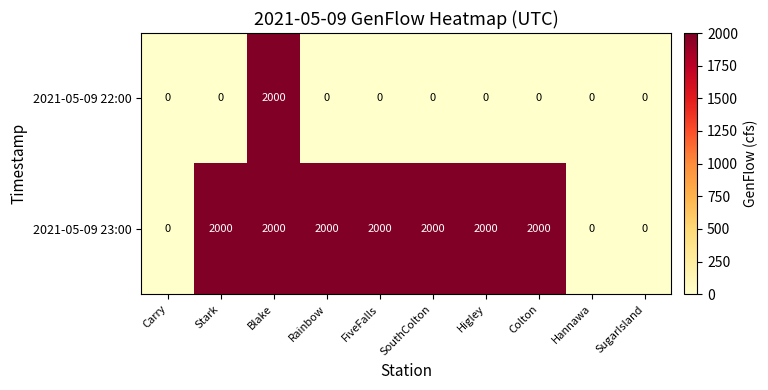

Reading left to right, extract all data points from this chart.

2021-05-09 22:00: 0	0	2000	0	0	0	0	0	0	0
2021-05-09 23:00: 0	2000	2000	2000	2000	2000	2000	2000	0	0